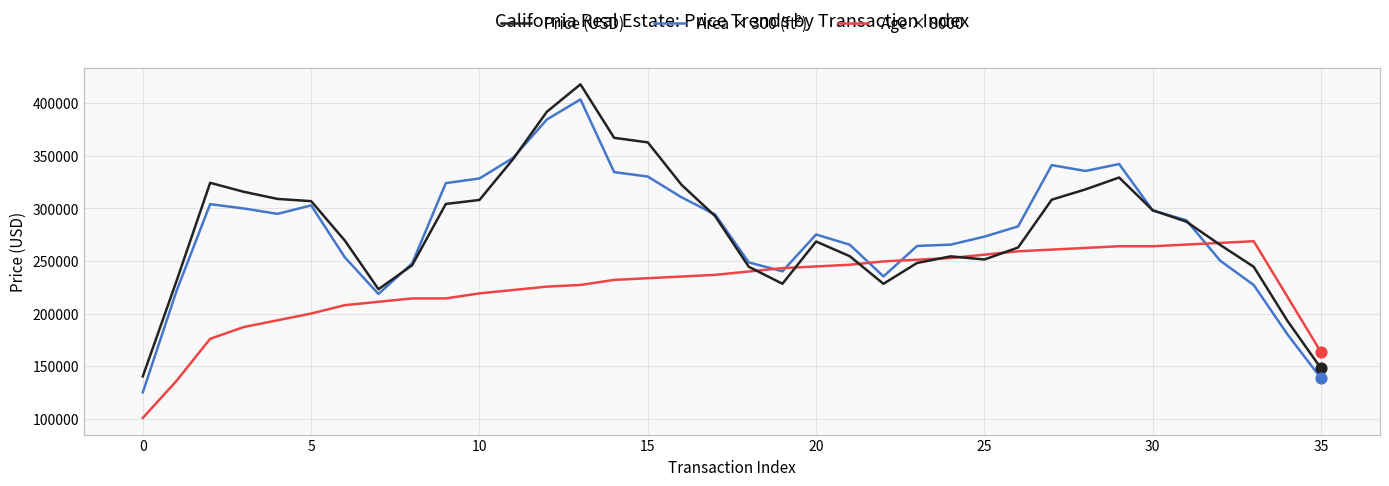

Rank the series by their maximum value, from highest to lowest.

Price (USD), Area × 300 (ft²), Age × 8000